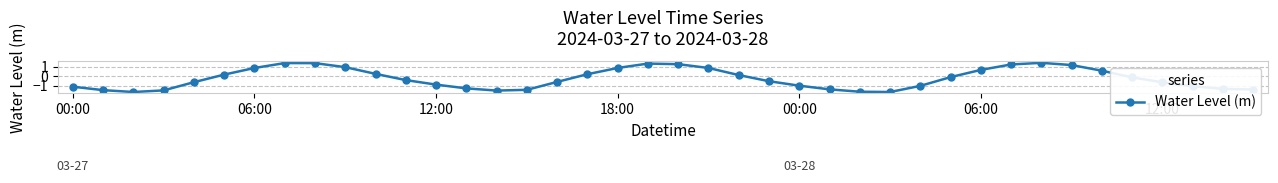

How many data points are less than 0?

23